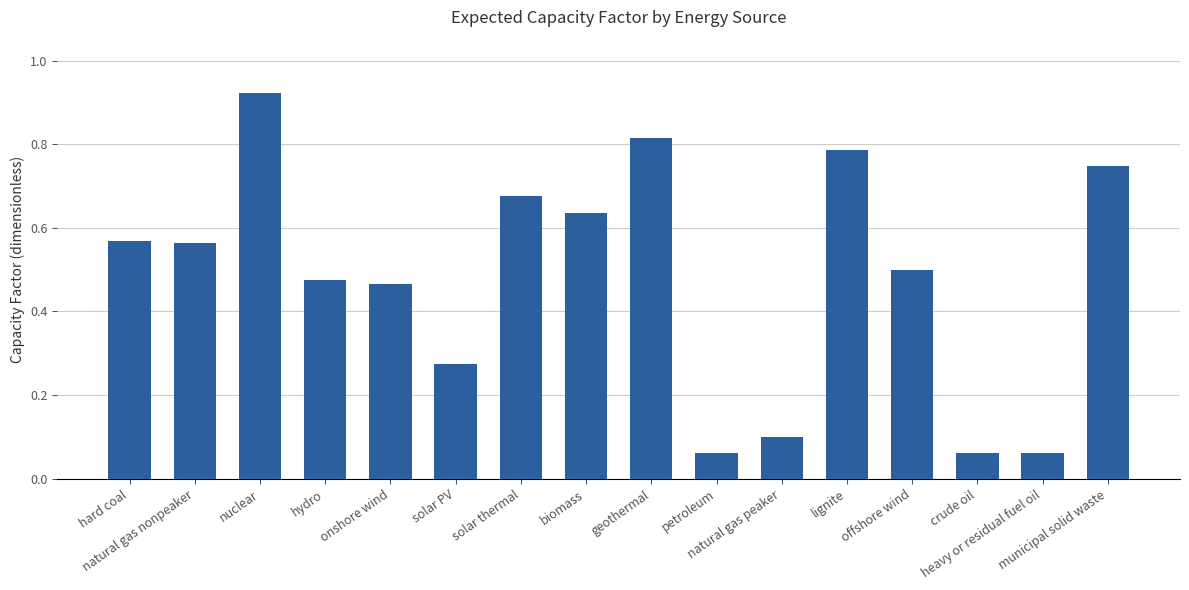

How many data points does each series have?

16